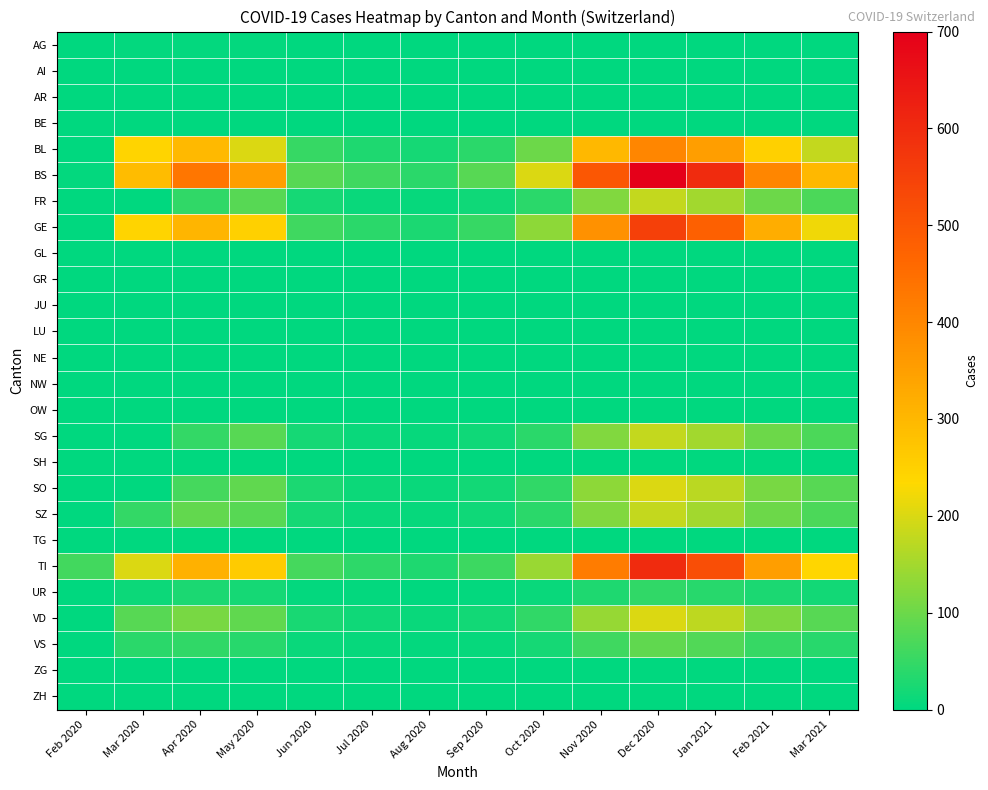

Which series has the largest total across all categories?

BS